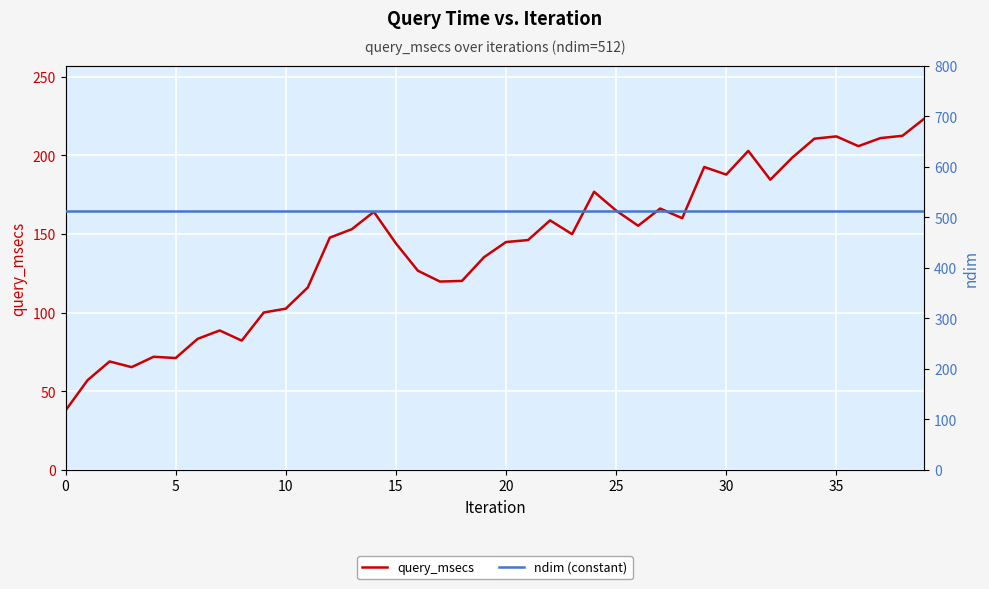

True or false: query_msecs and ndim (constant) intersect in this chart.

False